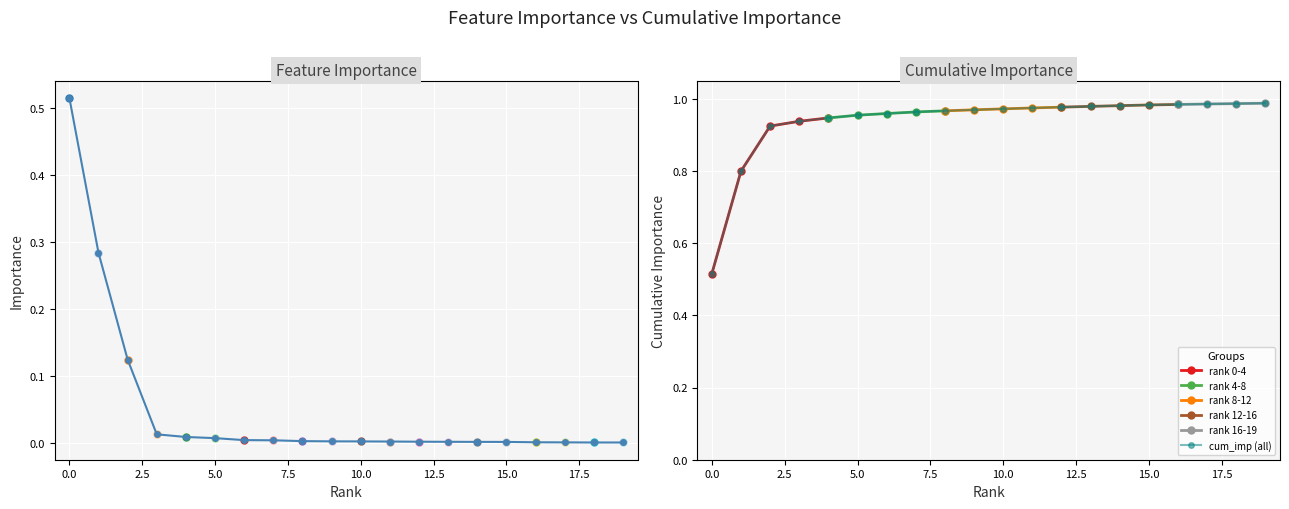

Reading left to right, extract all data points from this chart.

Product_Category_1: 0.5	0.3	0.1	0.0	0.0	0.0	0.0	0.0	0.0	0.0	0.0	0.0	0.0	0.0	0.0	0.0	0.0	0.0	0.0	0.0
cum_imp: 0.5	0.8	0.9	0.9	0.9	1.0	1.0	1.0	1.0	1.0	1.0	1.0	1.0	1.0	1.0	1.0	1.0	1.0	1.0	1.0